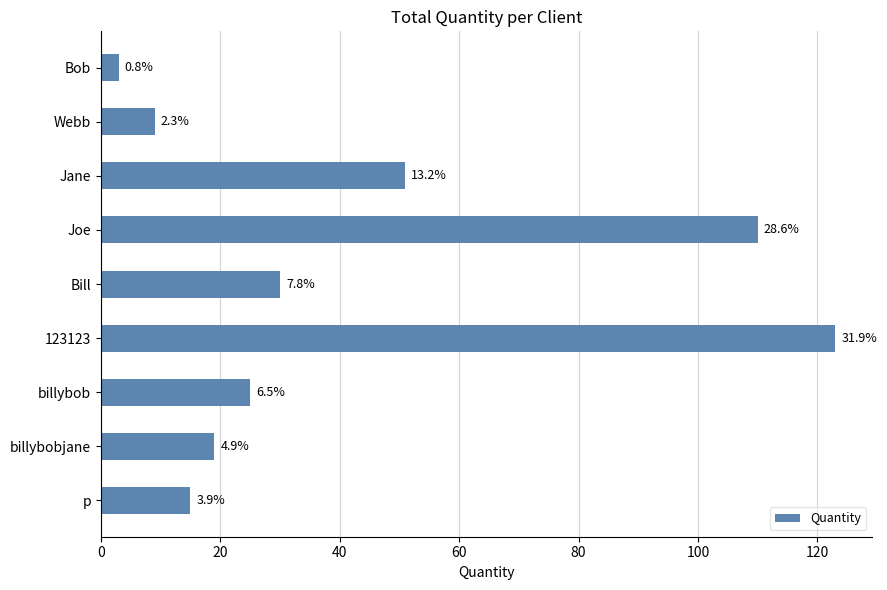

Does the chart contain any negative values?

No